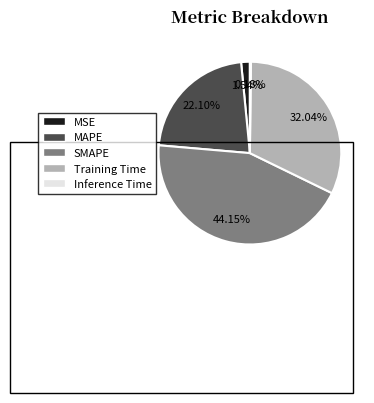

Combined, do MSE and Training Time account for over 50%?

No